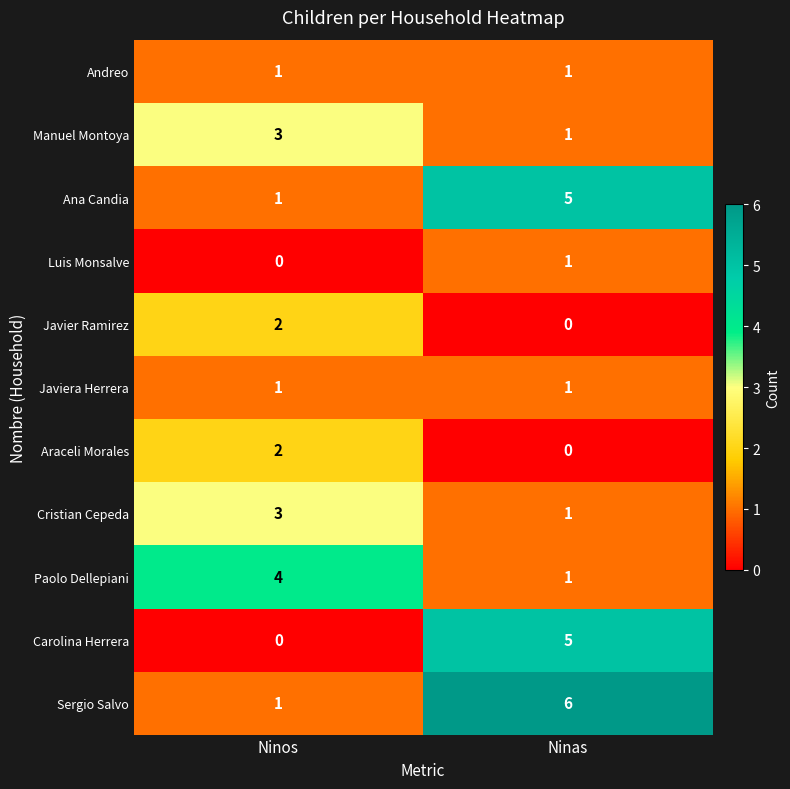

Reading left to right, list all the values displayed in this chart.

Andreo: Ninos=1	Ninas=1
Manuel Montoya: Ninos=3	Ninas=1
Ana Candia: Ninos=1	Ninas=5
Luis Monsalve: Ninos=0	Ninas=1
Javier Ramirez: Ninos=2	Ninas=0
Javiera Herrera: Ninos=1	Ninas=1
Araceli Morales: Ninos=2	Ninas=0
Cristian Cepeda: Ninos=3	Ninas=1
Paolo Dellepiani: Ninos=4	Ninas=1
Carolina Herrera: Ninos=0	Ninas=5
Sergio Salvo: Ninos=1	Ninas=6